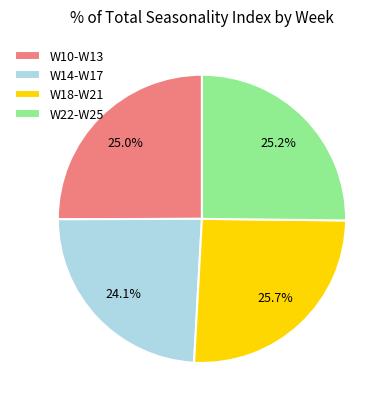

Which has a higher value, W10-W13 or W14-W17?

W10-W13